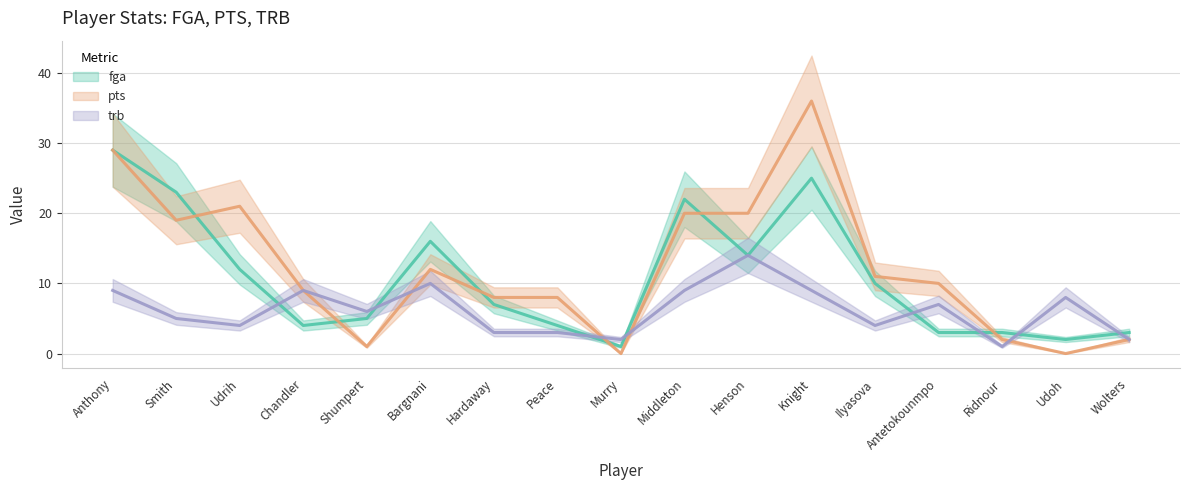

What value does the pts series have at Peace?

8